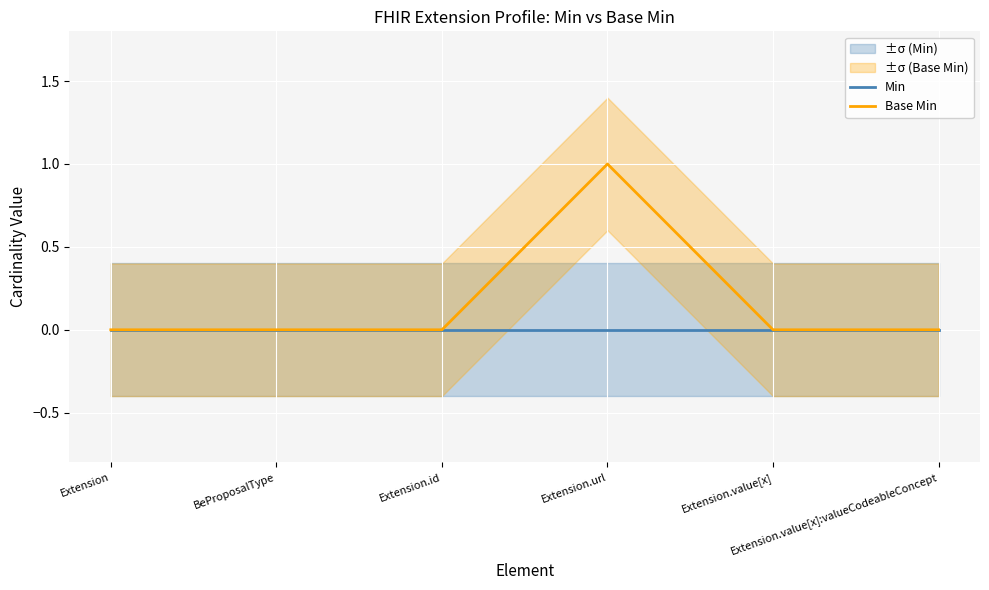

At which label does Min reach its minimum?

Extension